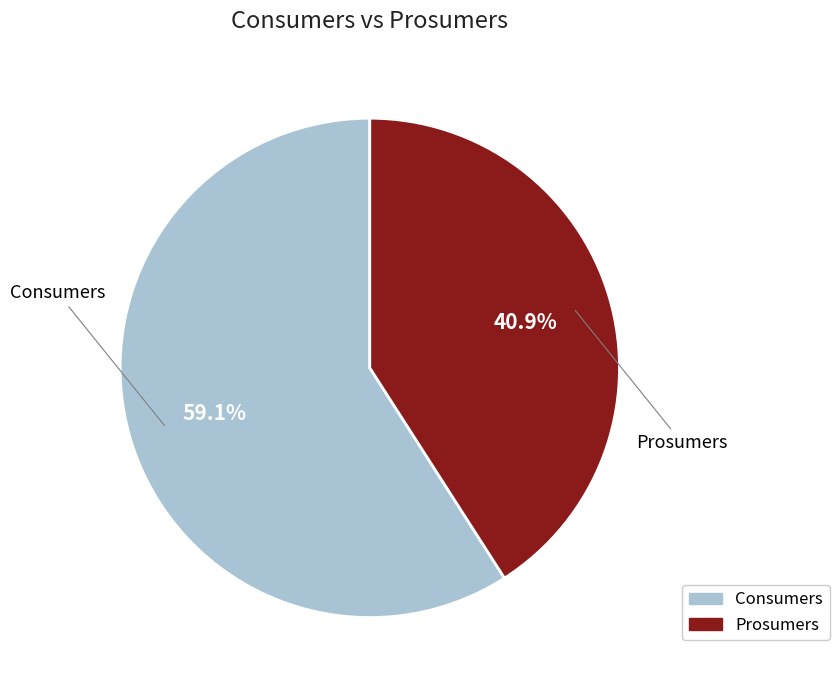

To the nearest percent, what is the average slice percentage?

50%